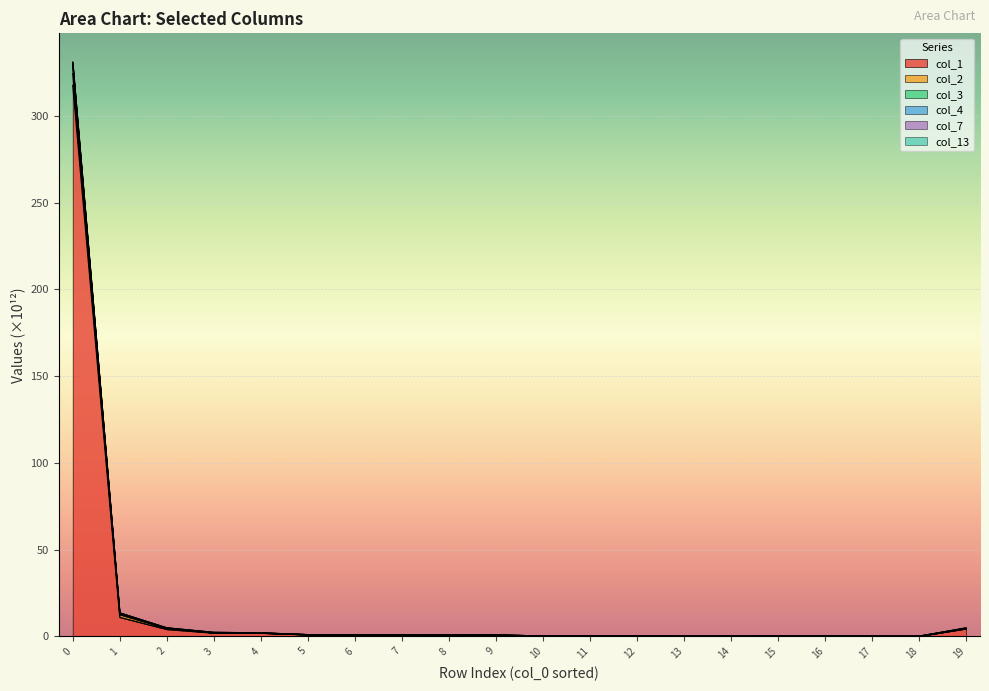

What is the total value across all series at 6?

0.8